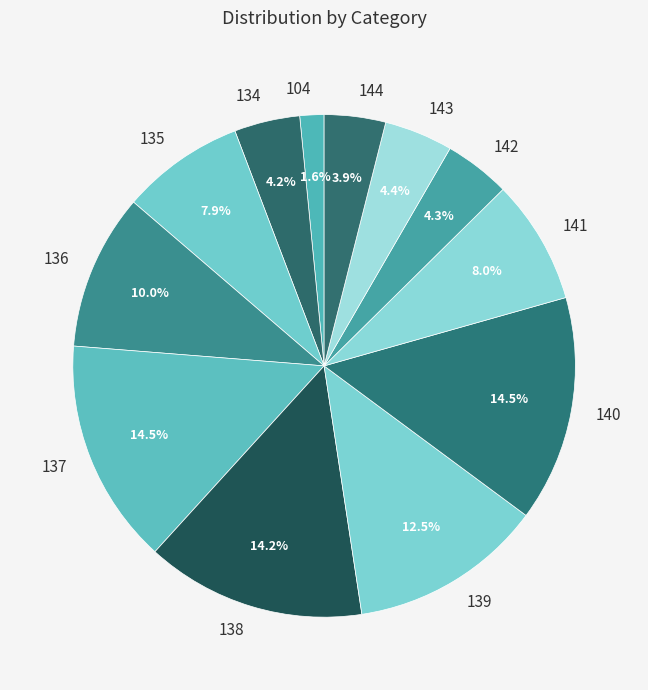

Do 140 and 141 together represent more than half of the pie?

No